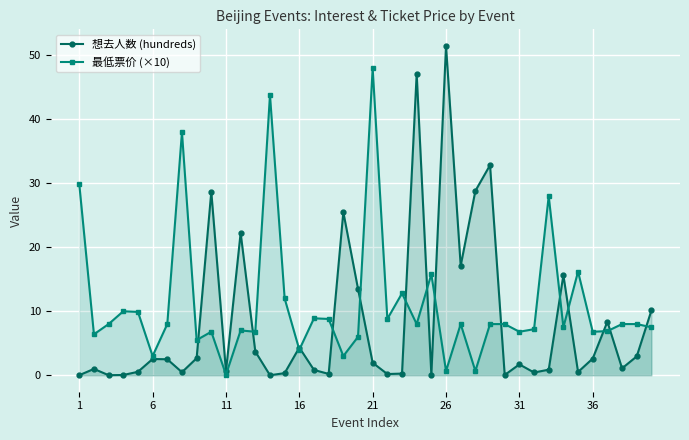

Which category has the highest value in the 想去人数 (hundreds) series?

26